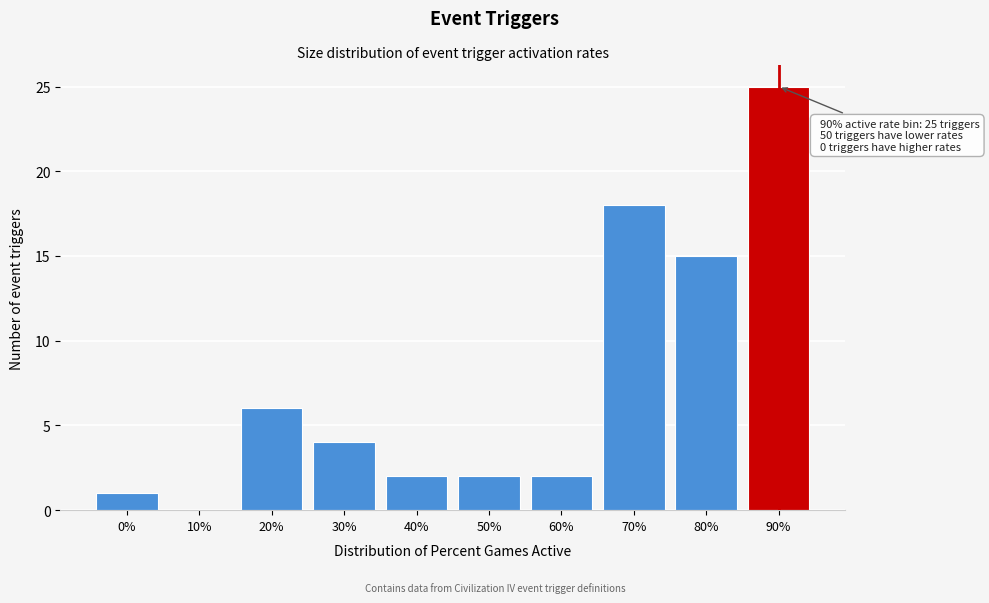

Reading left to right, extract all data points from this chart.

0%=1	10%=0	20%=6	30%=4	40%=2	50%=2	60%=2	70%=18	80%=15	90%=25